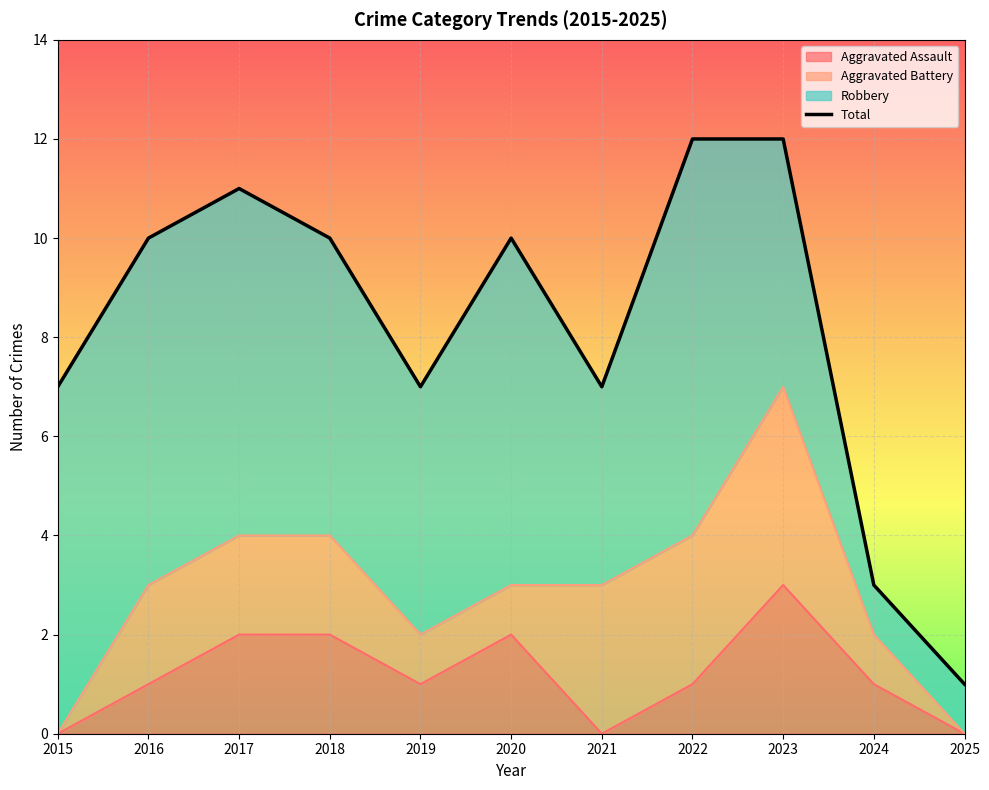

What is the value of the 2nd point from the left?

10